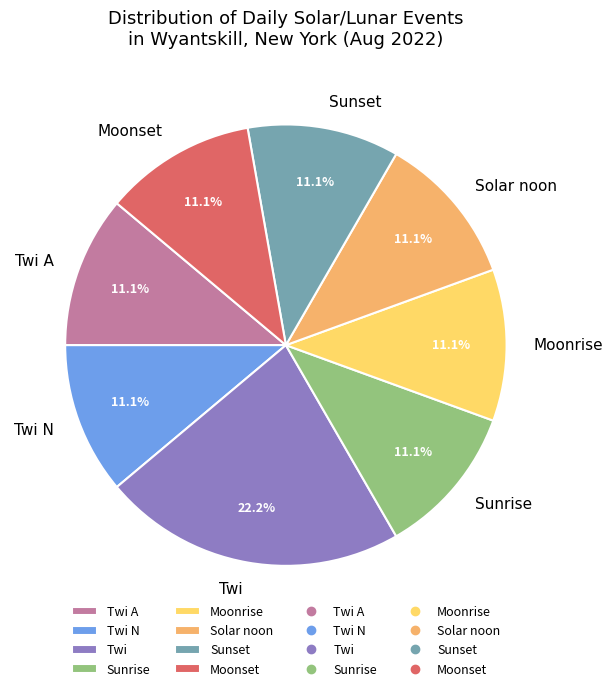

Do Sunrise and Moonset together represent more than half of the pie?

No